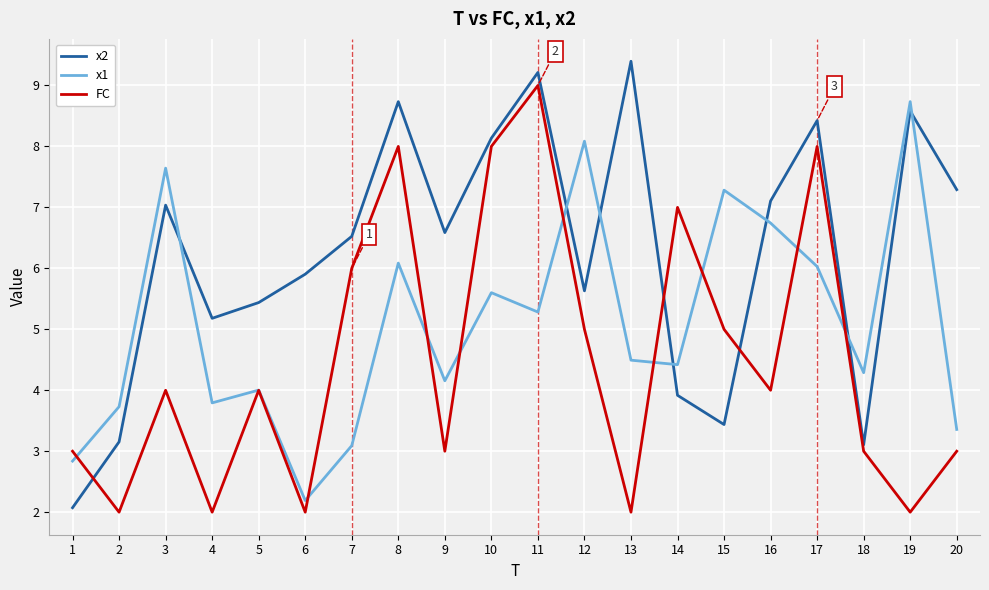

What is the total value across all series at 9?

13.7